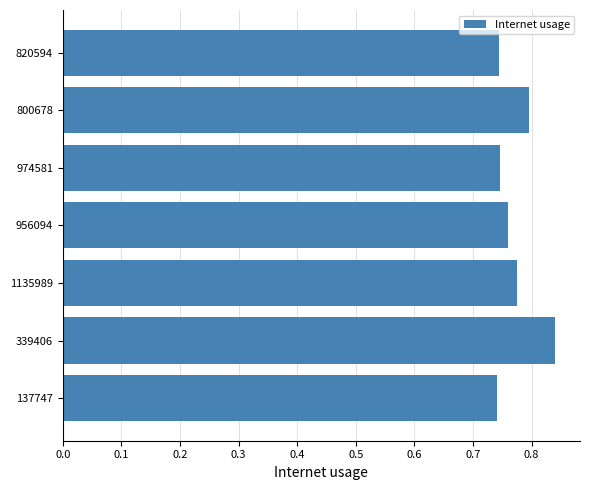

Count the values in the range 0 to 1.

7